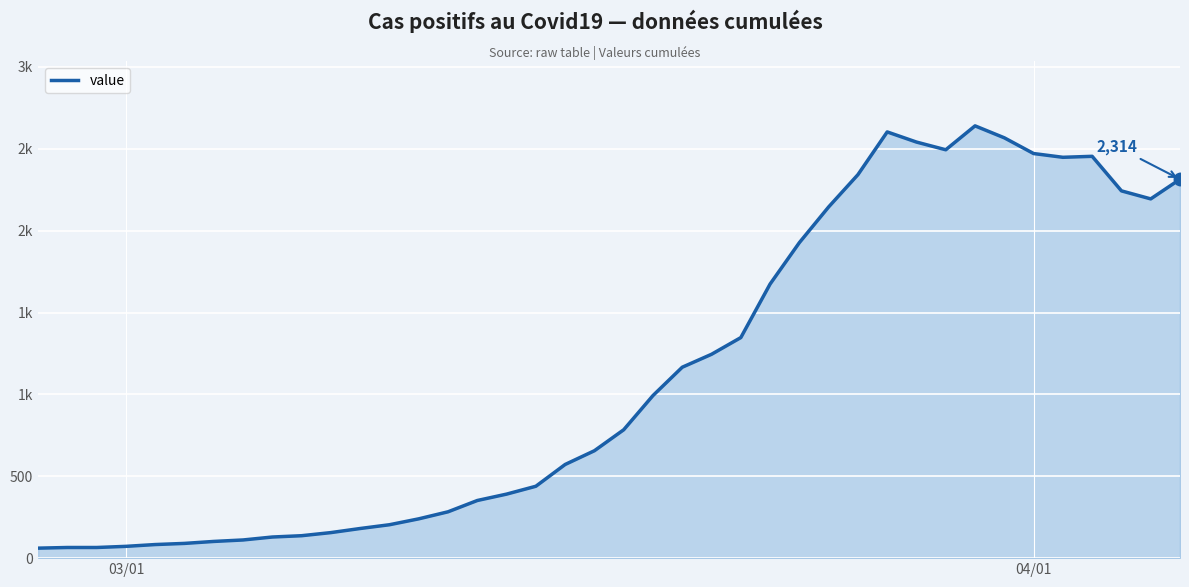

Does the chart display data point markers on the line(s)?

No